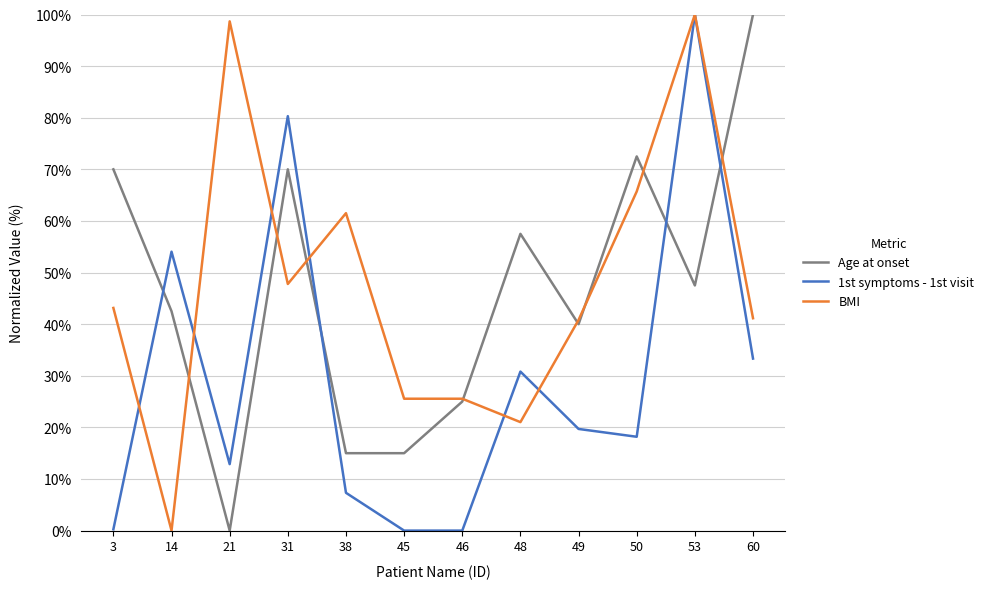

What is the difference between the second highest and minimum values in the 1st symptoms - 1st visit series?

80.3